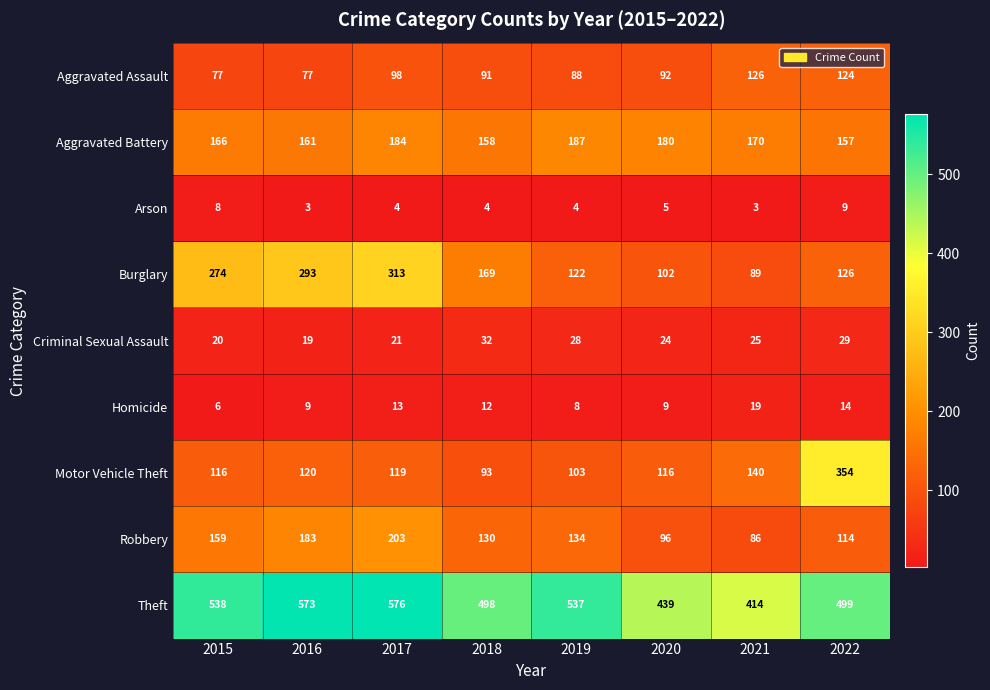

At which category is the sum across all series the highest?

2017